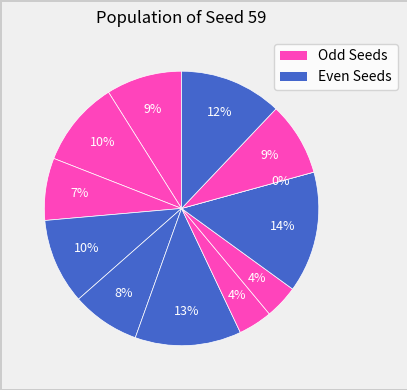

To the nearest percent, what is the average slice percentage?

8%